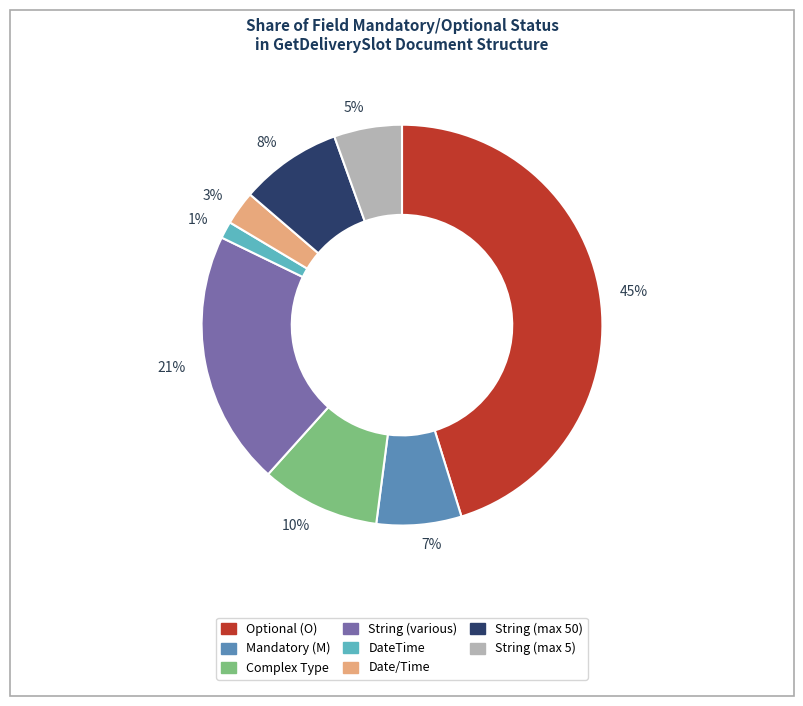

Does 21% account for over 50% of the chart?

No